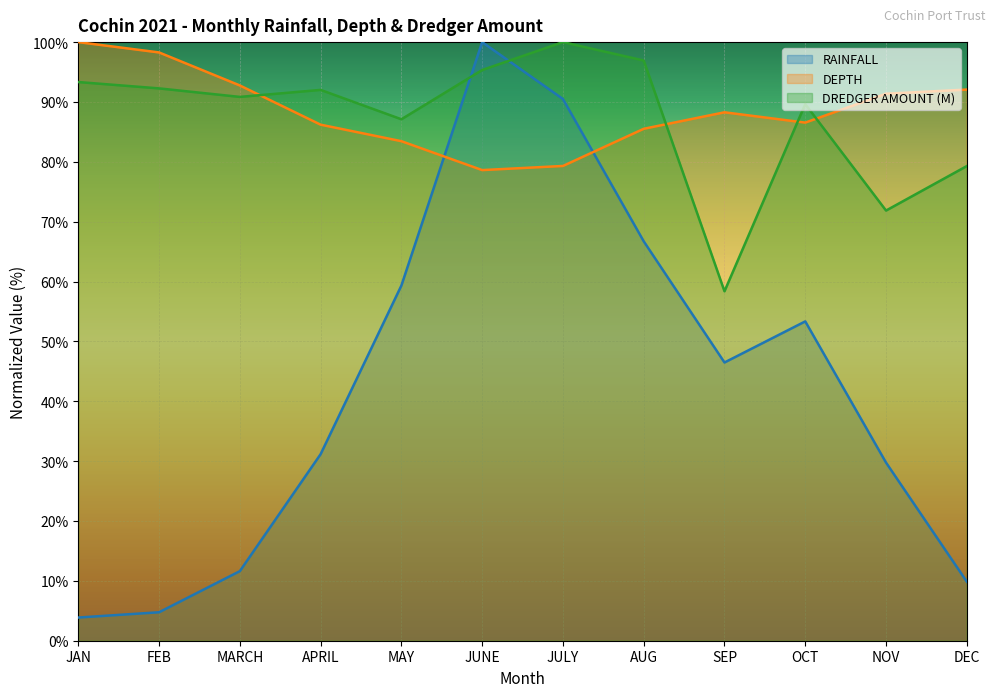

Which series has the widest spread of values?

RAINFALL